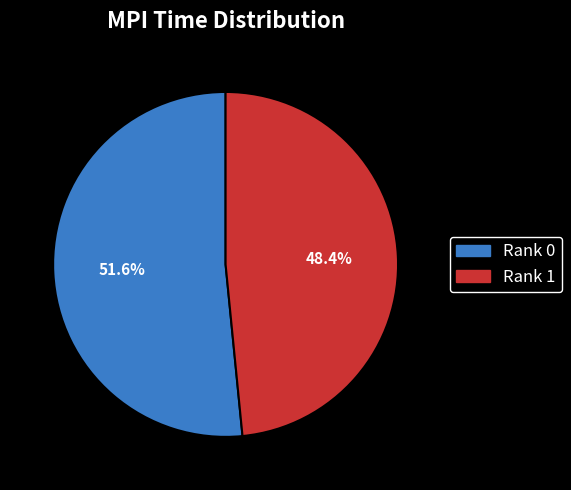

Is there any slice that represents more than half of the pie?

Yes